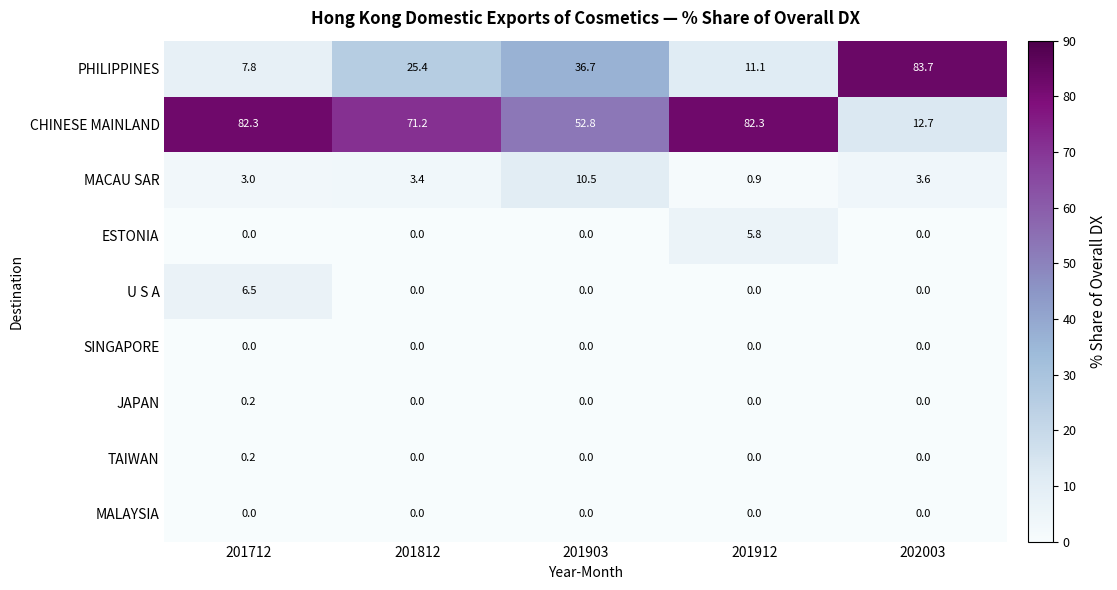

Which category has the highest value in the TAIWAN series?

201712